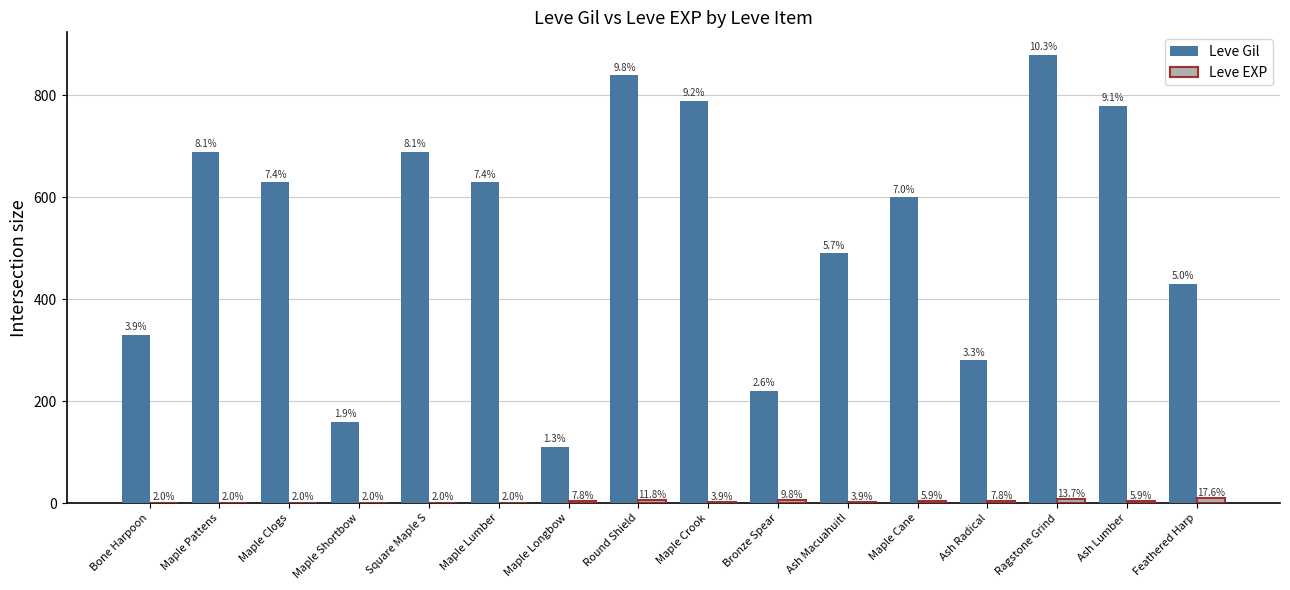

What is the highest value of the Leve EXP series?

9